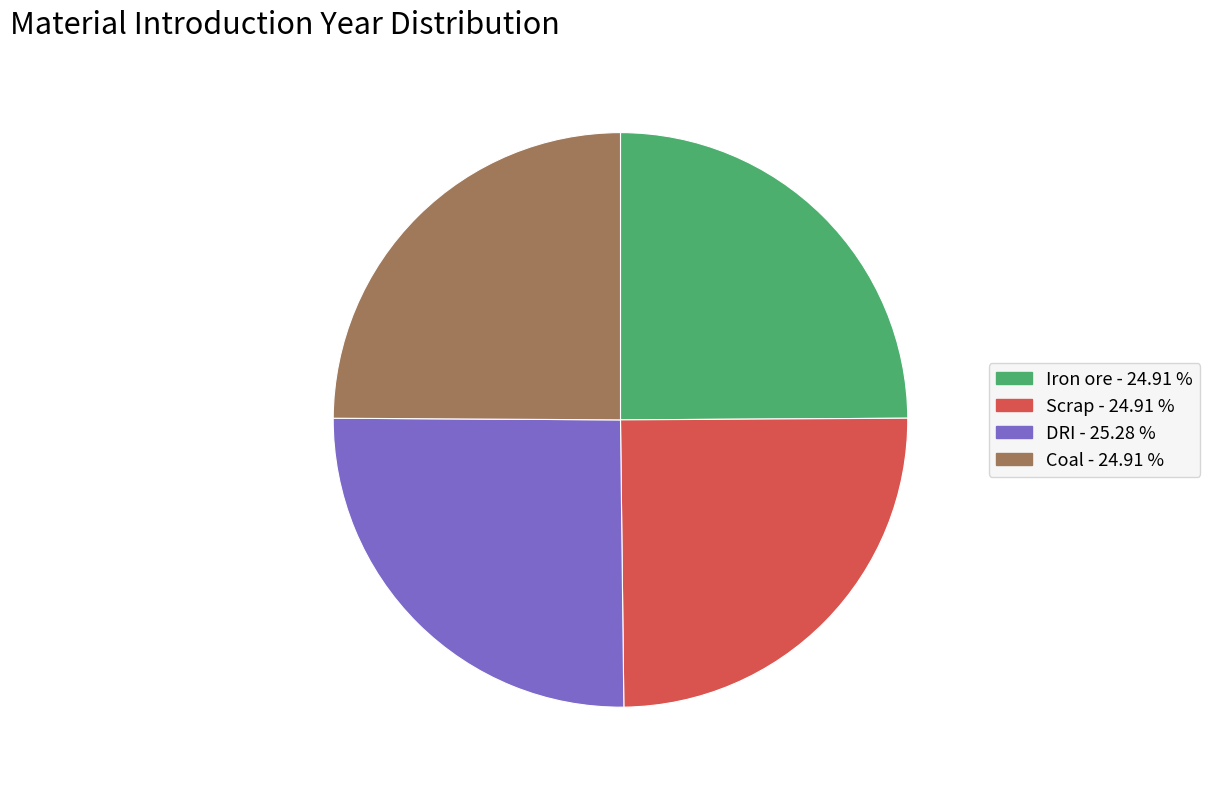

How many slices are in this pie chart?

4